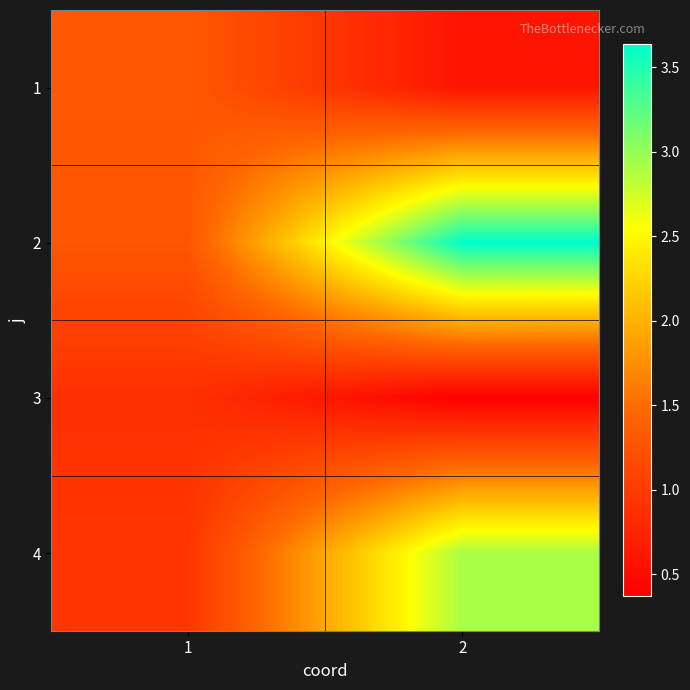

Which label corresponds to the smallest value in the chart?

2